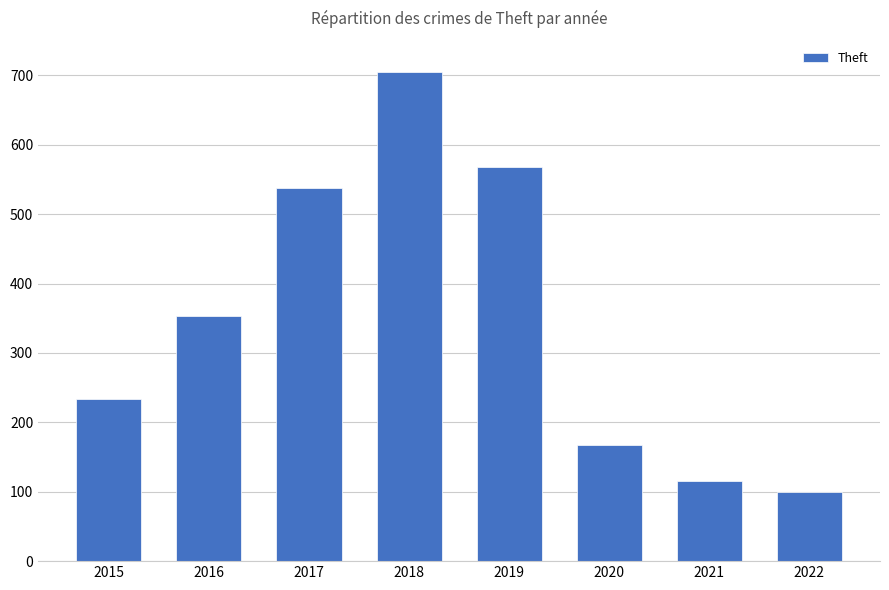

Count the number of categories in the chart.

8